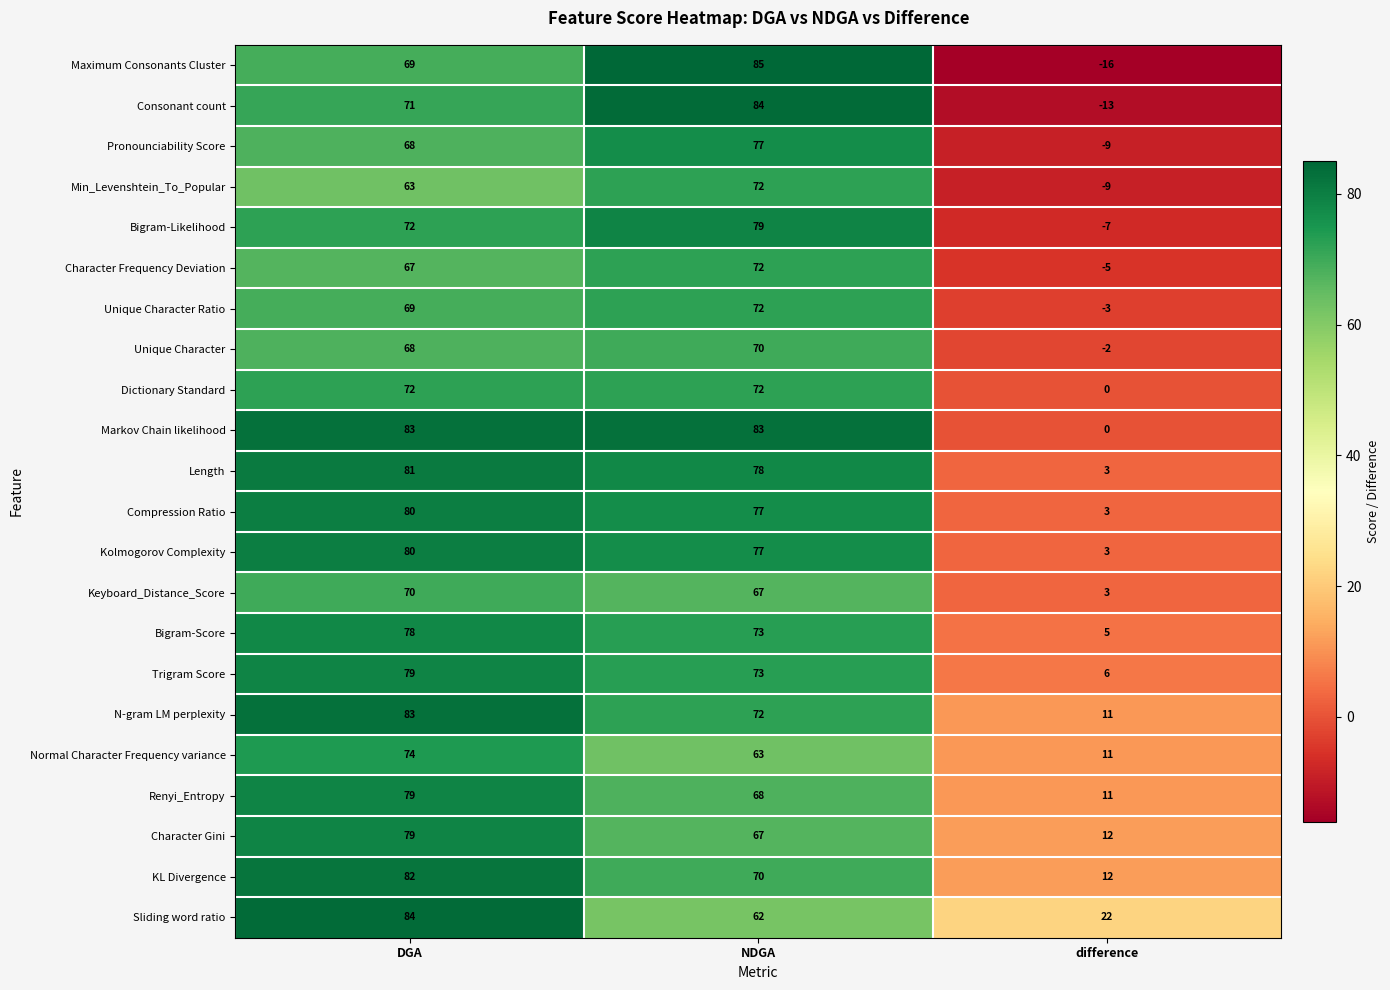

List the labels in order of Maximum Consonants Cluster value, largest first.

NDGA, DGA, difference